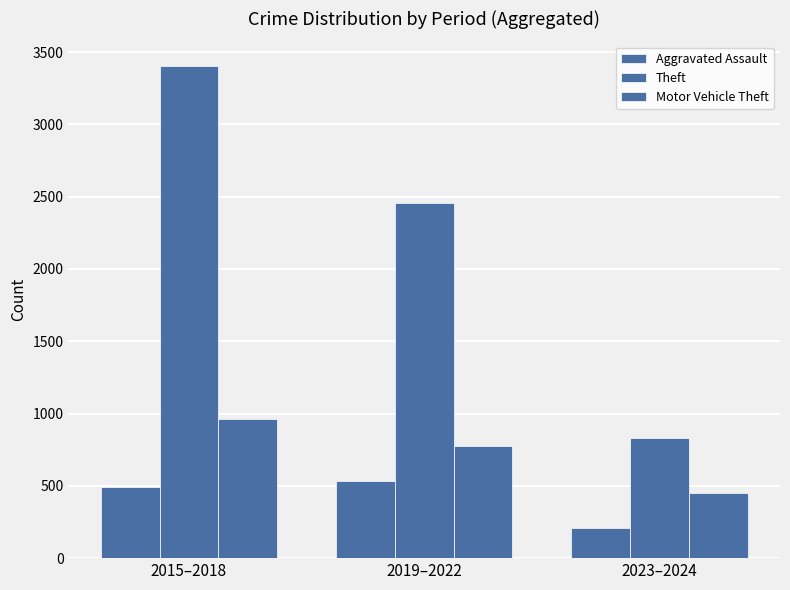

List the series in order of their peak value, highest first.

Theft, Motor Vehicle Theft, Aggravated Assault